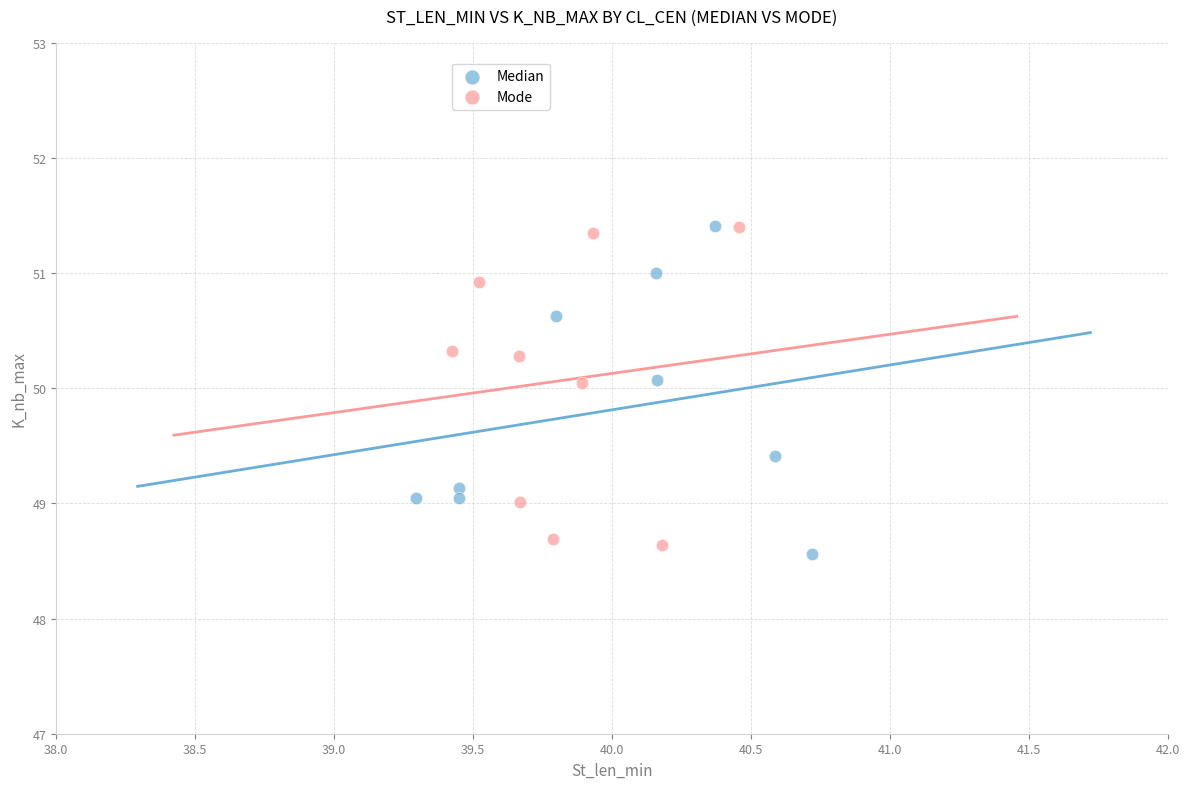

What are all the series names shown in the legend?

Median, Mode